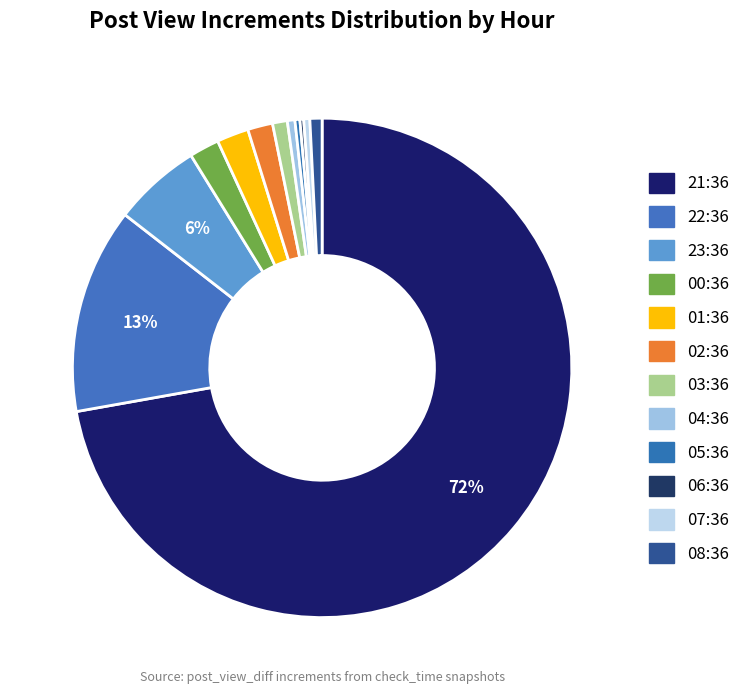

The 06:36 slice represents 10% of the pie. True or false?

False